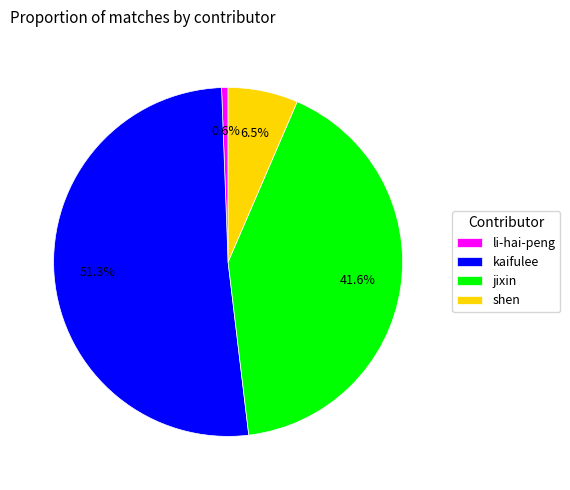

Which has a higher value, shen or kaifulee?

kaifulee